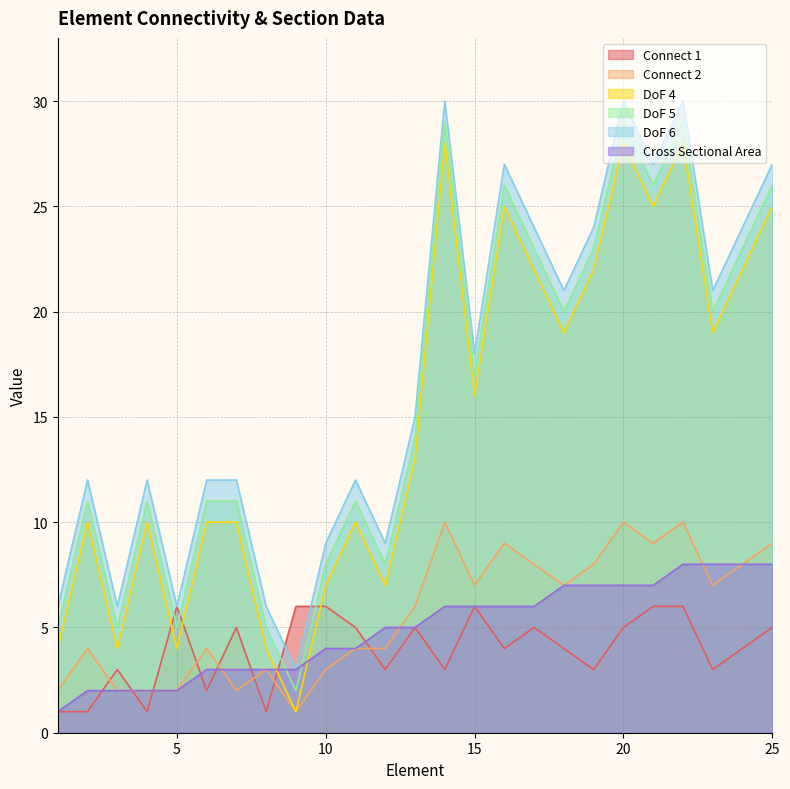

At how many categories does at least one series exceed 2?

25